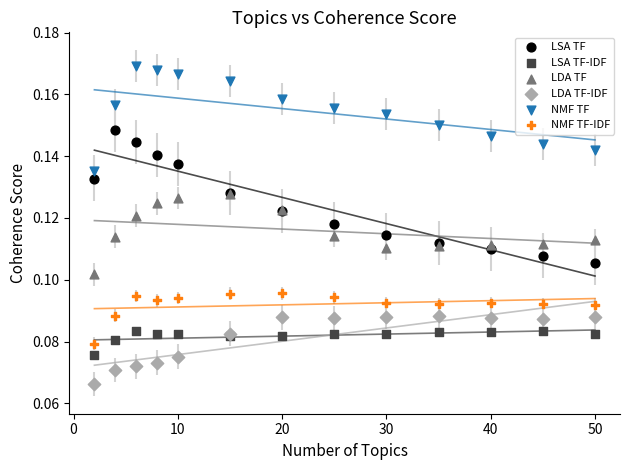

Which series has the widest spread of Y values?

LSA TF